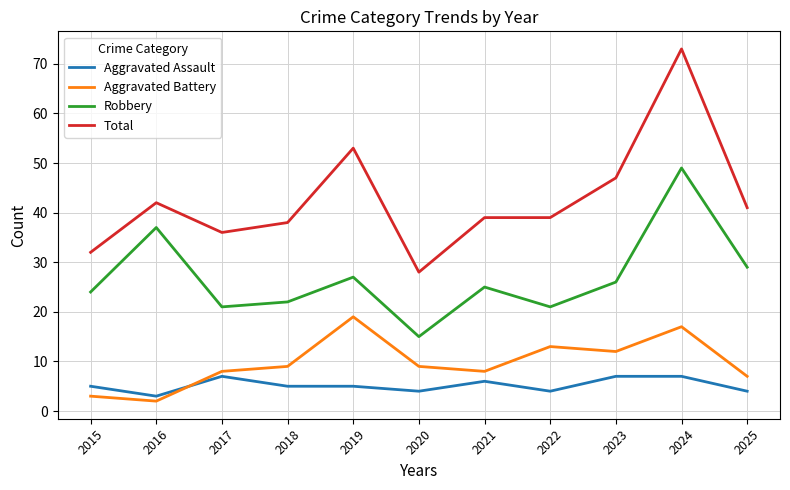

What is the difference between the Total values at 2023 and 2022?

8